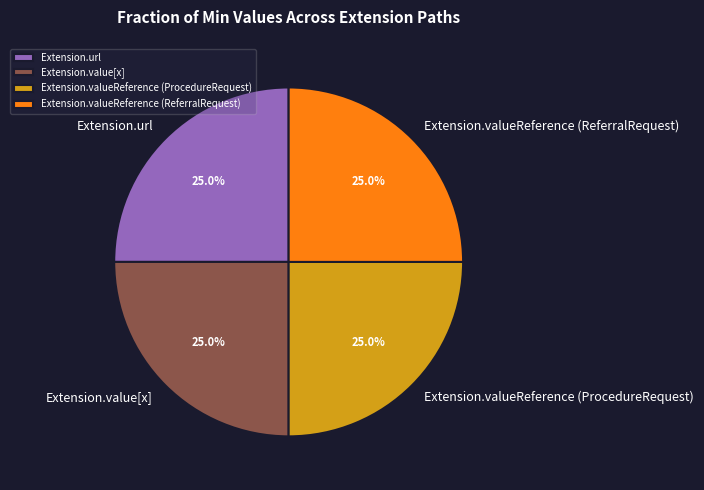

To the nearest percent, what is the difference between the largest and smallest slice percentages?

0%